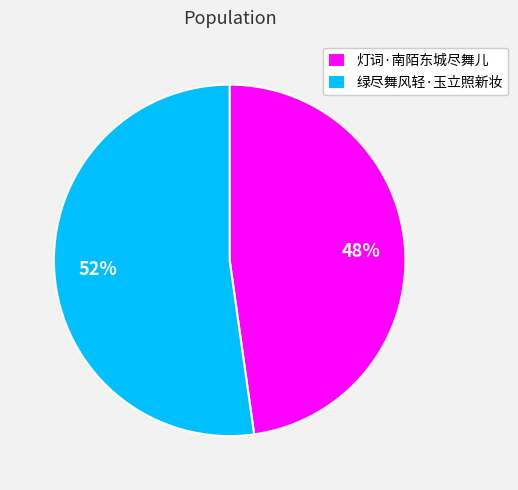

To the nearest percent, what is the combined percentage of 灯词·南陌东城尽舞儿 and 绿尽舞风轻·玉立照新妆?

100%